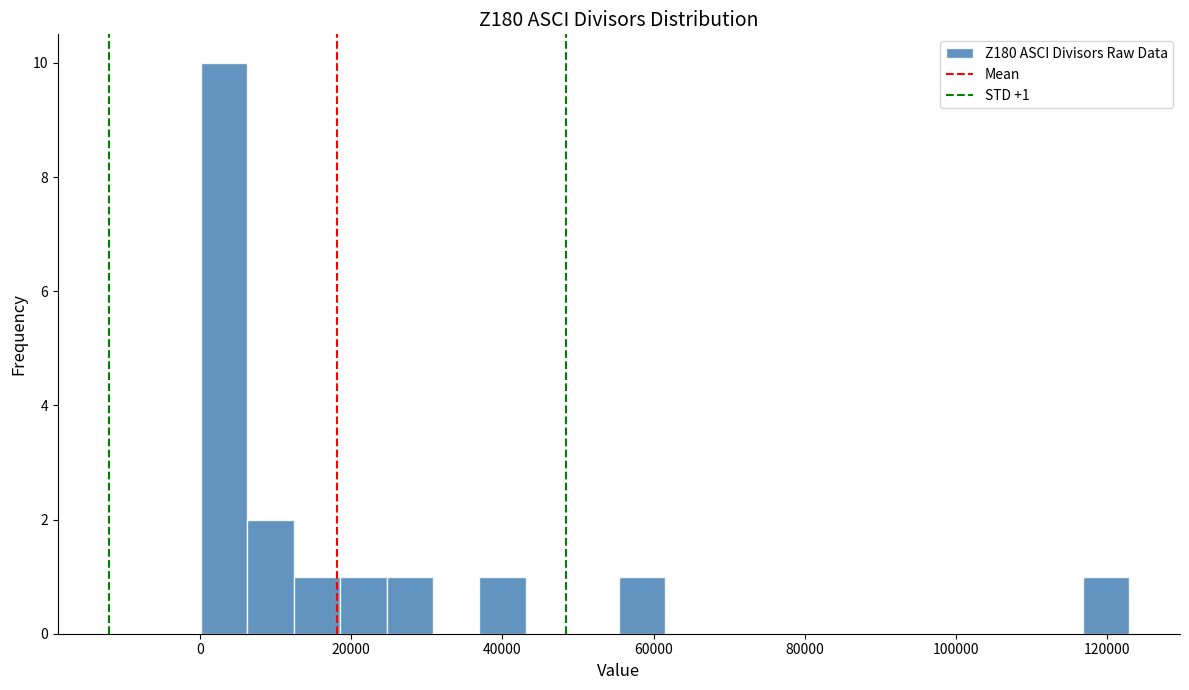

Read against the x-axis, roughly where is the centre of the tallest bar?

4000